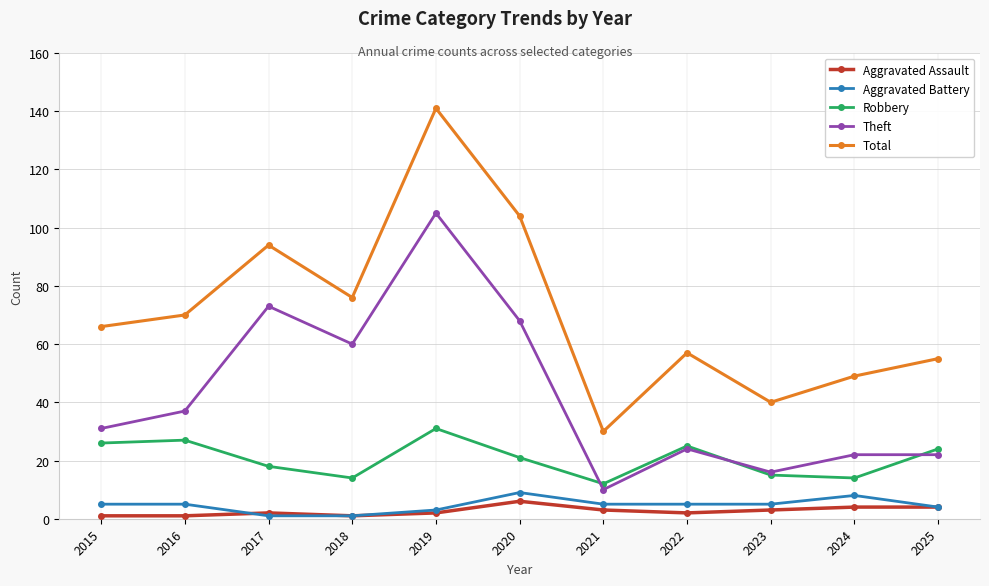

Reading left to right, transcribe all the data shown in this chart.

Aggravated Assault: 1	1	2	1	2	6	3	2	3	4	4
Aggravated Battery: 5	5	1	1	3	9	5	5	5	8	4
Robbery: 26	27	18	14	31	21	12	25	15	14	24
Theft: 31	37	73	60	105	68	10	24	16	22	22
Total: 66	70	94	76	141	104	30	57	40	49	55